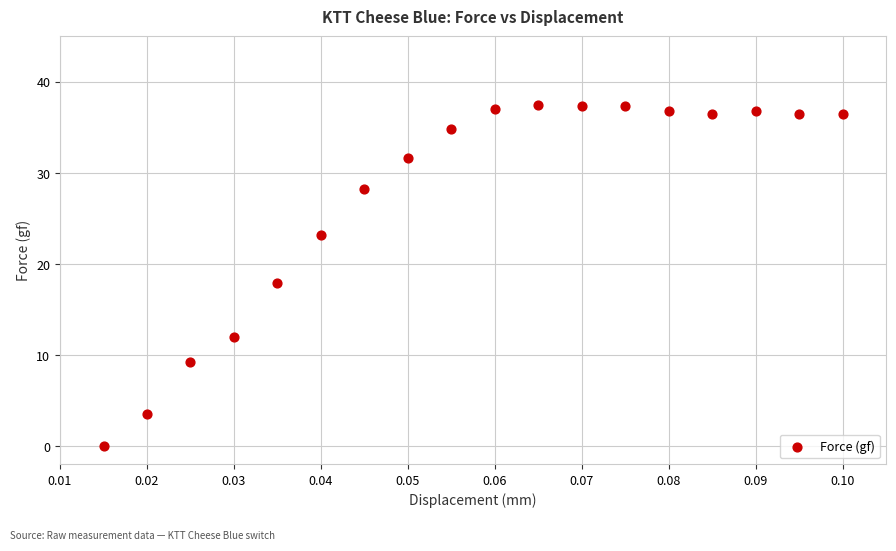

What is the range of Y values (max minus min)?

37.5